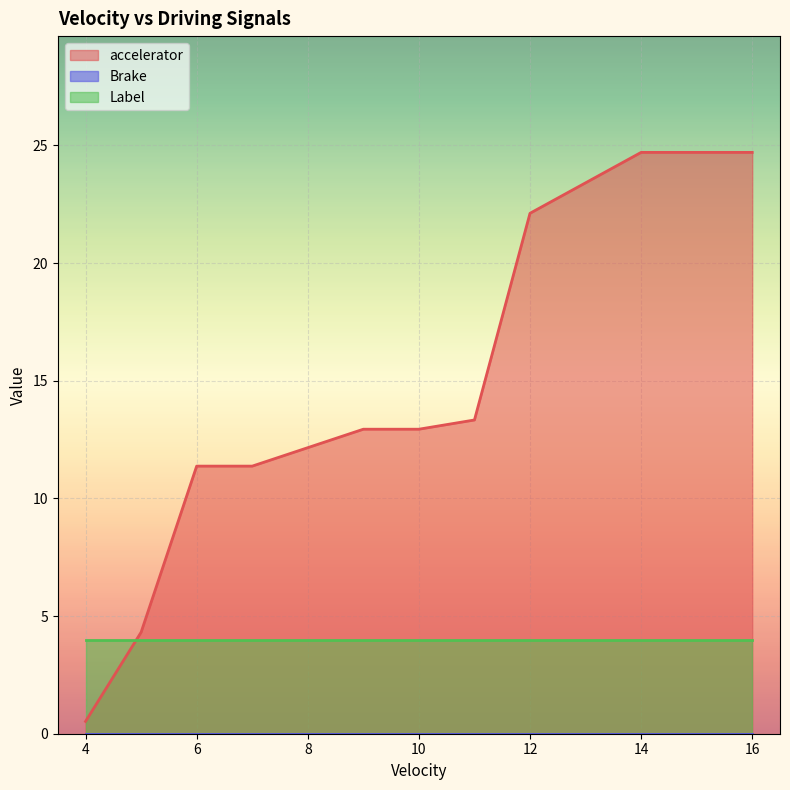

What is the approximate value of Label at 16?

4.0